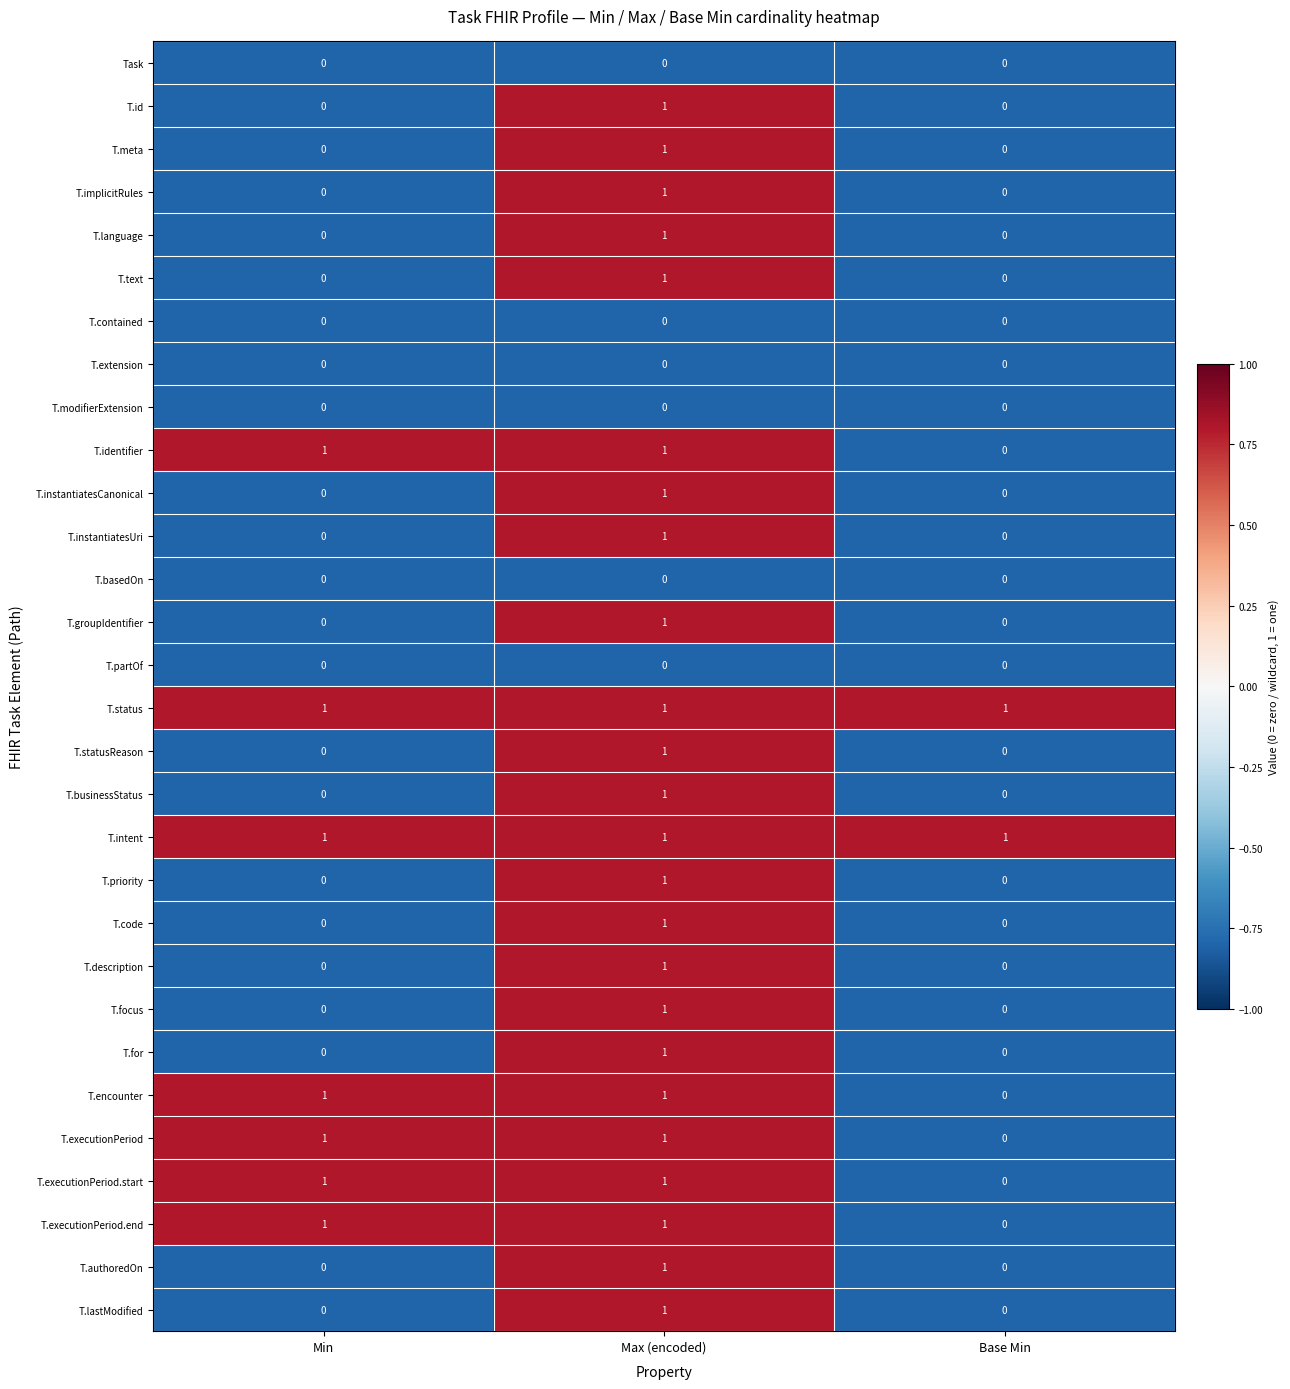

How many distinct data groups are displayed?

30